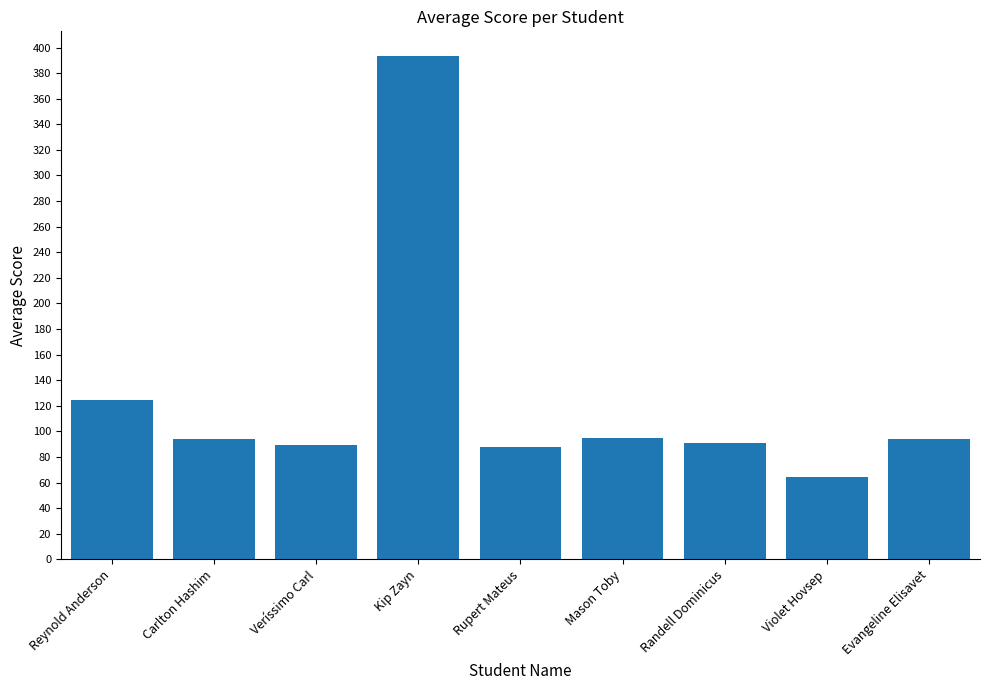

What is the average value?

125.8